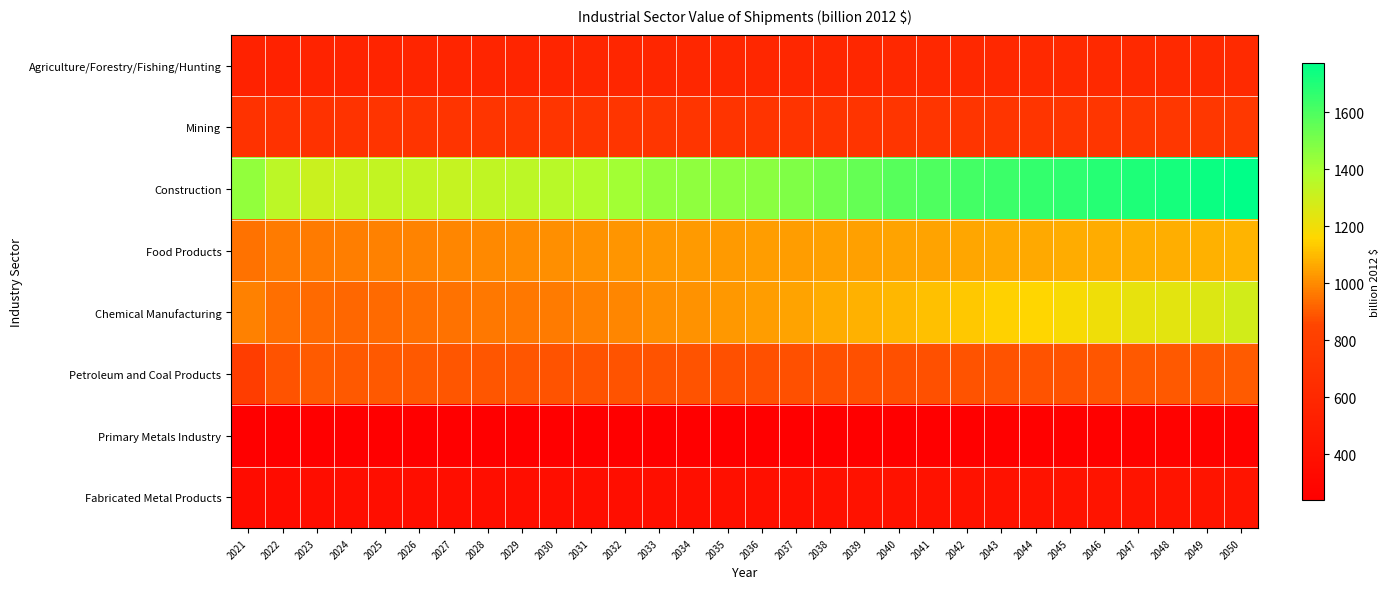

Reading left to right, what are all the values shown in this chart?

Agriculture/Forestry/Fishing/Hunting: 2021=545.8	2022=551.1	2023=558.3	2024=562.7	2025=566.6	2026=570.9	2027=574.0	2028=576.0	2029=577.8	2030=580.2	2031=582.1	2032=584.1	2033=586.8	2034=589.0	2035=590.4	2036=592.0	2037=593.7	2038=595.4	2039=597.6	2040=599.5	2041=601.0	2042=602.9	2043=605.2	2044=606.9	2045=608.2	2046=609.6	2047=611.0	2048=613.5	2049=616.4	2050=620.0
Mining: 2021=688.5	2022=684.1	2023=694.5	2024=699.3	2025=707.5	2026=709.3	2027=706.4	2028=714.4	2029=716.3	2030=716.5	2031=716.3	2032=717.5	2033=719.6	2034=714.4	2035=711.6	2036=710.2	2037=708.0	2038=708.7	2039=711.7	2040=715.1	2041=715.1	2042=715.0	2043=716.3	2044=718.2	2045=723.4	2046=730.2	2047=733.4	2048=732.6	2049=733.9	2050=740.8
Construction: 2021=1448.8	2022=1344.5	2023=1310.3	2024=1321.8	2025=1327.2	2026=1326.1	2027=1323.2	2028=1333.4	2029=1346.3	2030=1355.6	2031=1366.5	2032=1408.9	2033=1446.3	2034=1453.3	2035=1458.3	2036=1465.8	2037=1487.9	2038=1517.1	2039=1549.1	2040=1576.0	2041=1597.9	2042=1619.1	2043=1638.1	2044=1654.1	2045=1668.1	2046=1686.9	2047=1705.5	2048=1723.7	2049=1747.1	2050=1773.0
Food Products: 2021=951.6	2022=968.1	2023=970.0	2024=974.5	2025=980.5	2026=986.6	2027=993.2	2028=1000.0	2029=1005.9	2030=1011.7	2031=1017.7	2032=1023.2	2033=1027.5	2034=1031.0	2035=1034.6	2036=1038.2	2037=1041.3	2038=1044.4	2039=1048.0	2040=1051.5	2041=1054.3	2042=1057.8	2043=1061.3	2044=1064.6	2045=1067.8	2046=1070.3	2047=1072.8	2048=1076.2	2049=1080.2	2050=1085.2
Chemical Manufacturing: 2021=980.7	2022=940.9	2023=930.4	2024=926.1	2025=934.0	2026=943.4	2027=951.8	2028=959.4	2029=964.2	2030=970.4	2031=979.8	2032=994.4	2033=1006.8	2034=1016.4	2035=1027.3	2036=1039.3	2037=1052.9	2038=1066.7	2039=1080.9	2040=1093.9	2041=1108.4	2042=1126.7	2043=1146.8	2044=1162.2	2045=1178.6	2046=1203.0	2047=1224.2	2048=1238.2	2049=1257.2	2050=1282.1
Petroleum and Coal Products: 2021=789.1	2022=885.5	2023=899.5	2024=897.3	2025=898.0	2026=896.1	2027=892.4	2028=890.5	2029=887.0	2030=884.1	2031=883.0	2032=884.7	2033=884.4	2034=882.1	2035=879.8	2036=878.1	2037=877.9	2038=877.3	2039=878.6	2040=878.5	2041=879.2	2042=881.4	2043=883.8	2044=884.6	2045=886.8	2046=890.4	2047=892.9	2048=893.5	2049=896.8	2050=904.2
Primary Metals Industry: 2021=240.2	2022=248.9	2023=250.1	2024=249.0	2025=250.3	2026=250.6	2027=250.1	2028=250.0	2029=249.9	2030=249.9	2031=249.2	2032=249.0	2033=248.4	2034=248.0	2035=248.2	2036=248.3	2037=248.3	2038=248.5	2039=248.1	2040=247.7	2041=248.8	2042=250.9	2043=253.1	2044=253.6	2045=254.6	2046=257.4	2047=259.4	2048=258.6	2049=258.4	2050=261.0
Fabricated Metal Products: 2021=356.4	2022=359.3	2023=363.3	2024=368.2	2025=371.5	2026=372.6	2027=372.0	2028=371.2	2029=370.7	2030=372.0	2031=373.5	2032=376.9	2033=379.5	2034=381.3	2035=385.0	2036=389.3	2037=394.4	2038=398.2	2039=402.3	2040=404.4	2041=404.9	2042=408.2	2043=412.8	2044=414.8	2045=416.7	2046=421.1	2047=424.6	2048=422.2	2049=420.2	2050=423.6